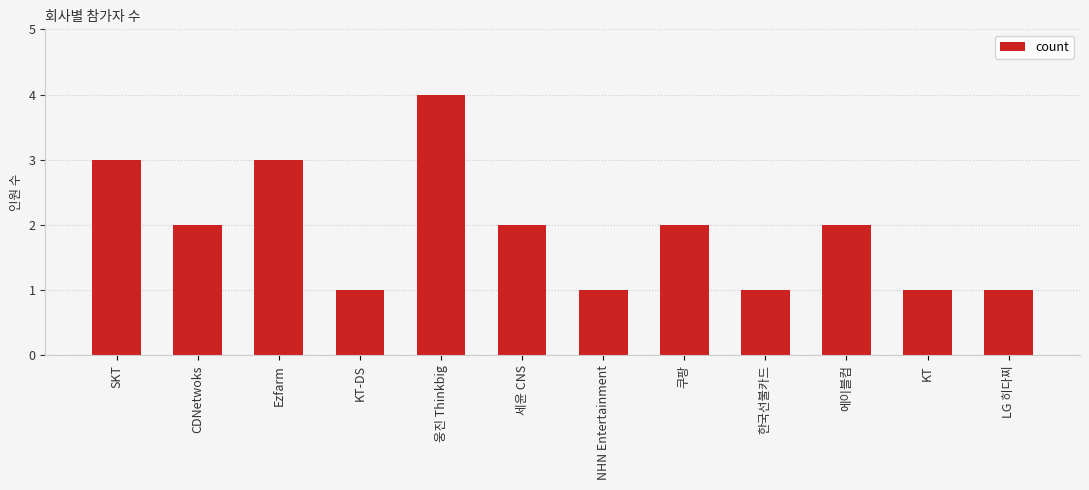

What position from the right is SKT?

12